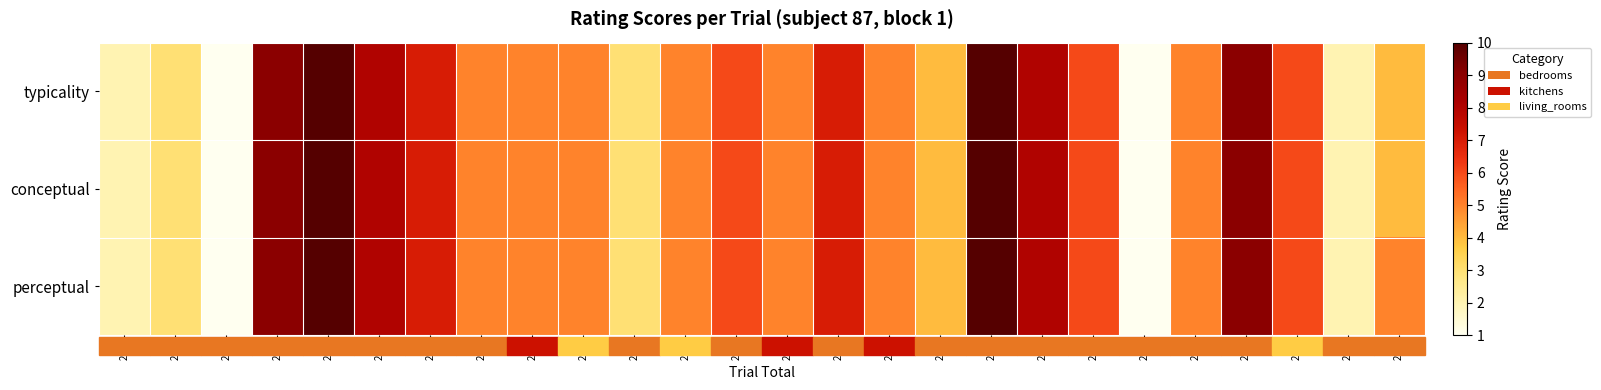

Which series has the widest spread of values?

typicality